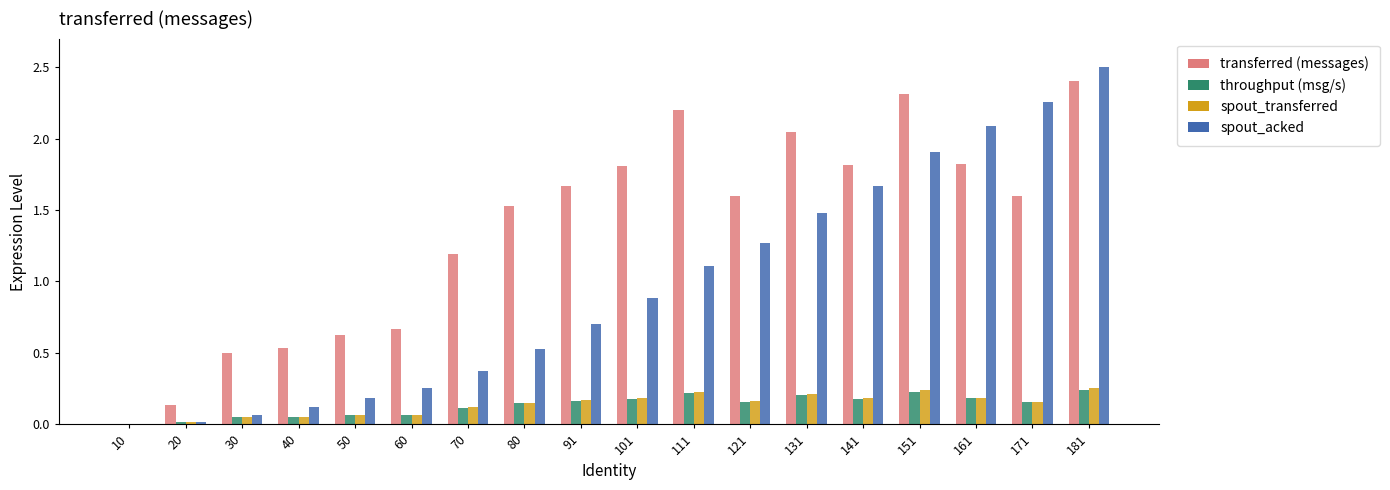

What is the greatest value displayed?

2.5